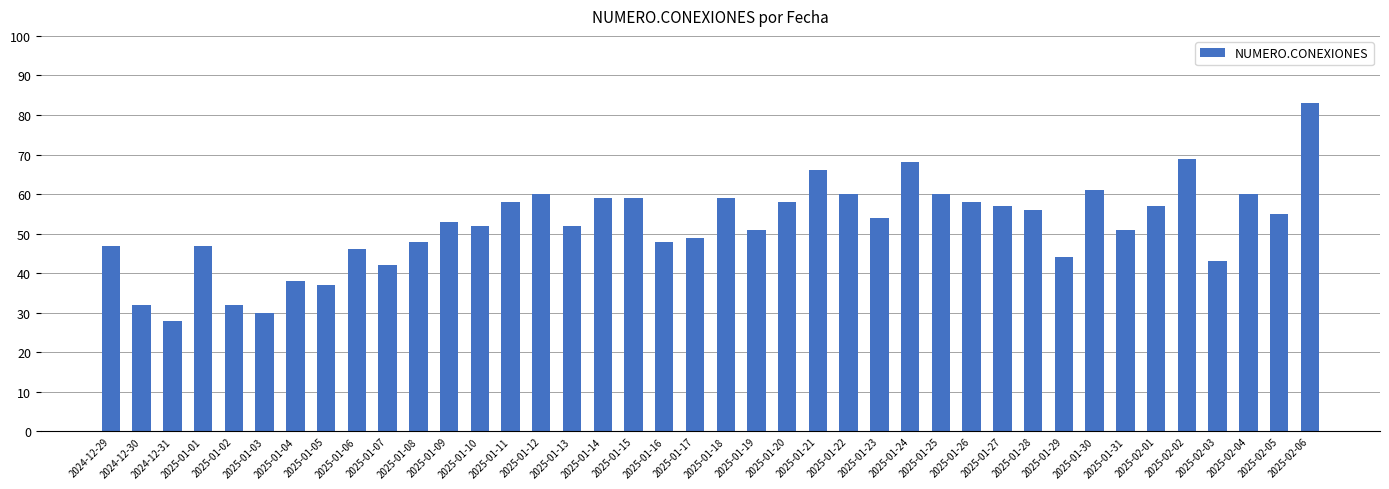

Which has a higher value, 2024-12-31 or 2025-01-31?

2025-01-31